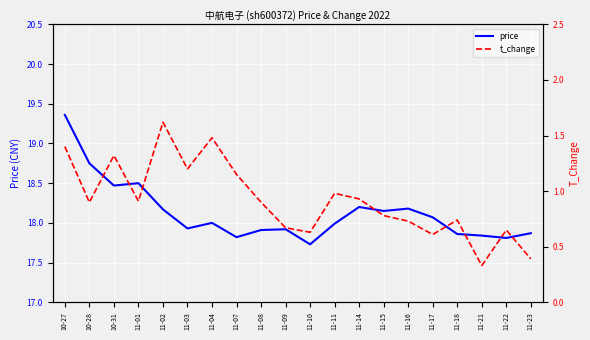

Does the chart display data point markers on the line(s)?

No